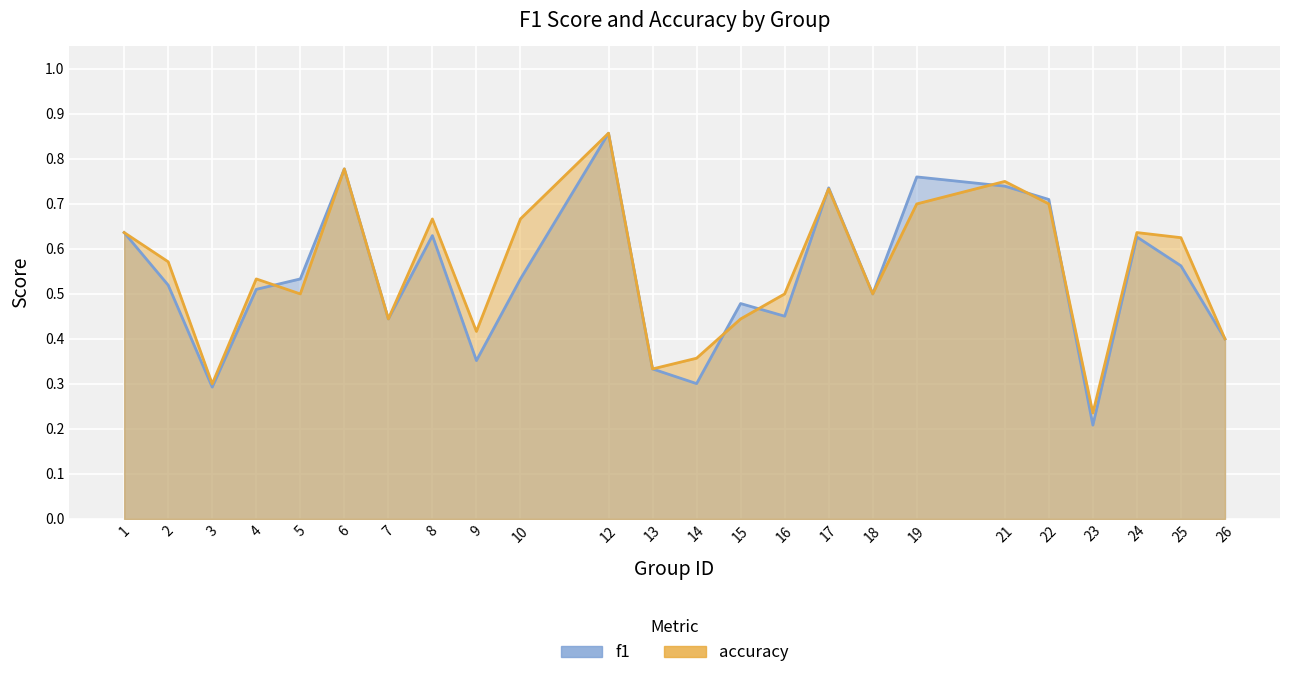

What is the sum of all f1 values?

12.9